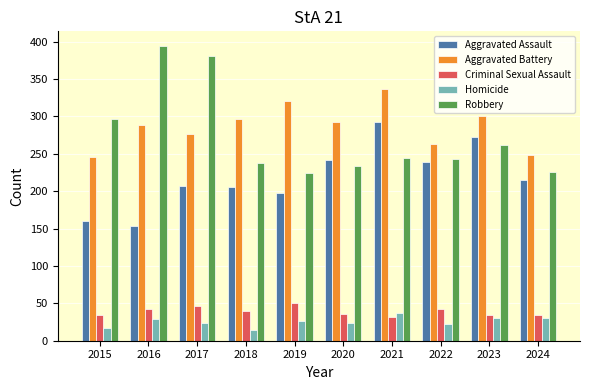

The Homicide series shows 31 at 2024. True or false?

True